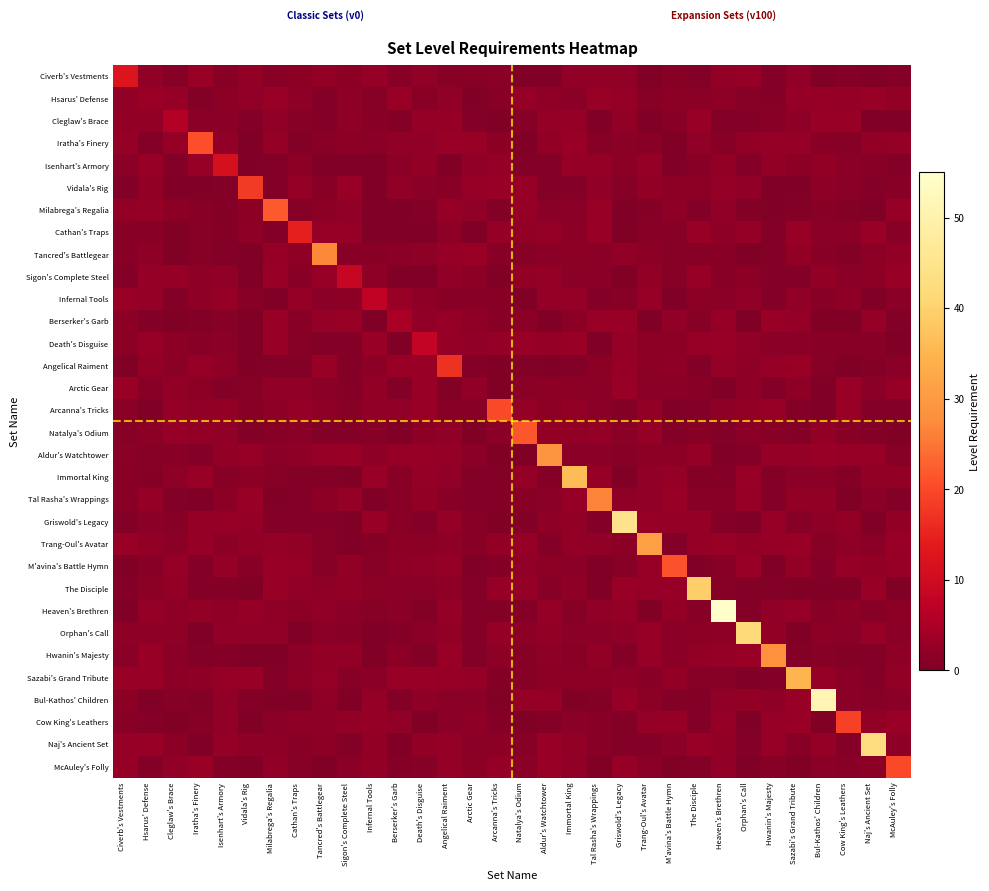

Count the number of data series in this chart.

32